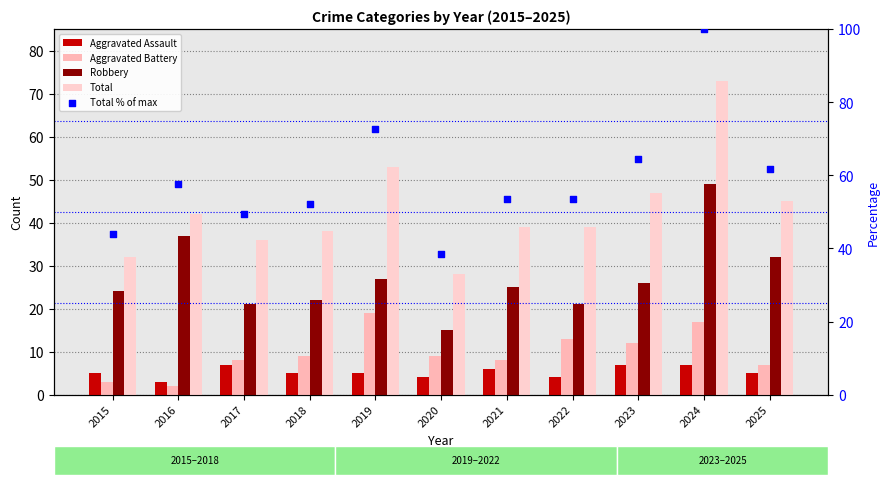

What are all the series names shown in the legend?

Aggravated Assault, Aggravated Battery, Robbery, Total, Total % of max